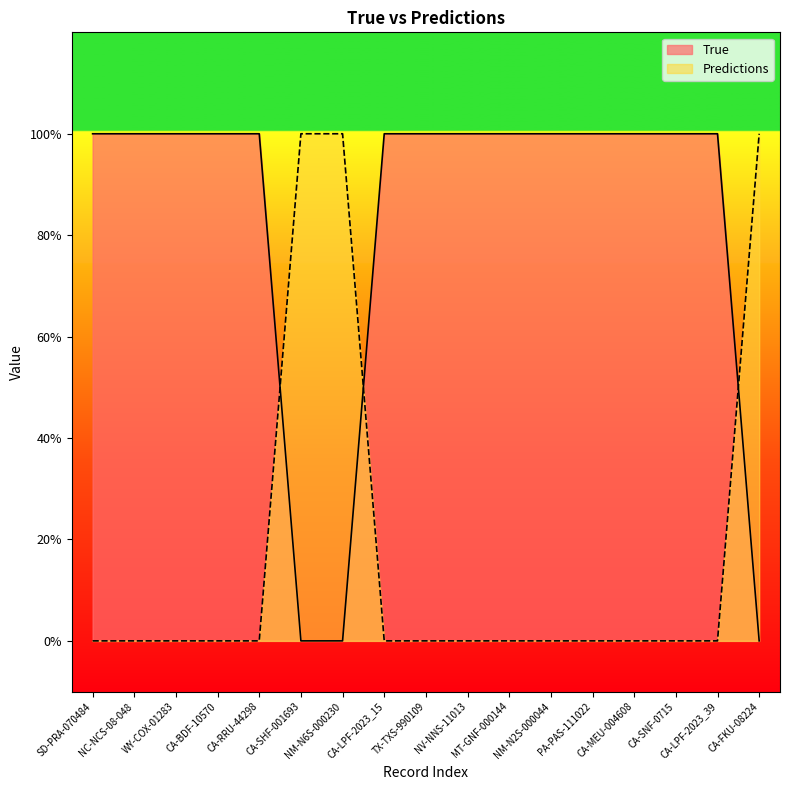

Reading left to right, what are all the values shown in this chart?

True: 1	1	1	1	1	0	0	1	1	1	1	1	1	1	1	1	0
Predictions: 0	0	0	0	0	1	1	0	0	0	0	0	0	0	0	0	1